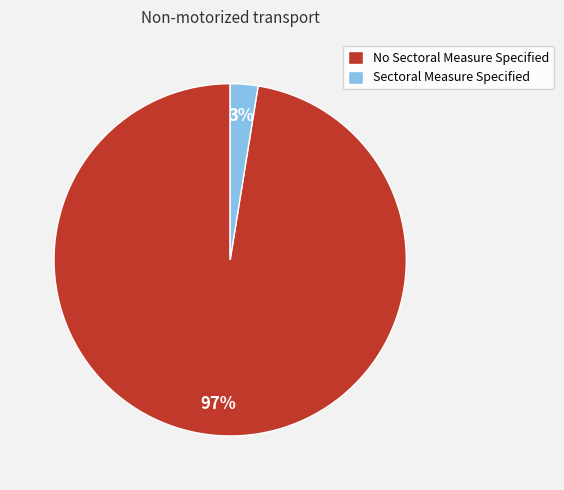

Which slice is the smallest?

Sectoral Measure Specified